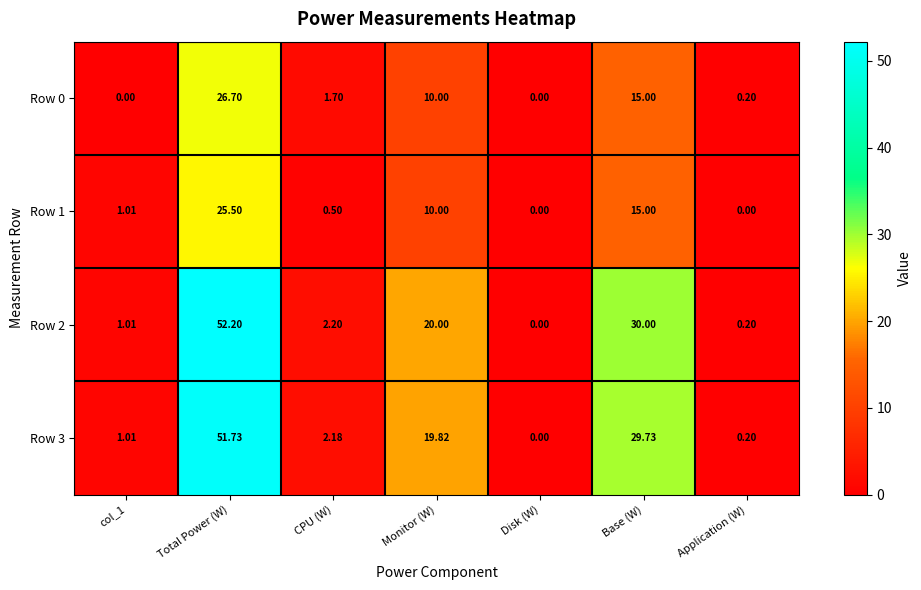

At which category is the sum across all series the highest?

Total Power (W)